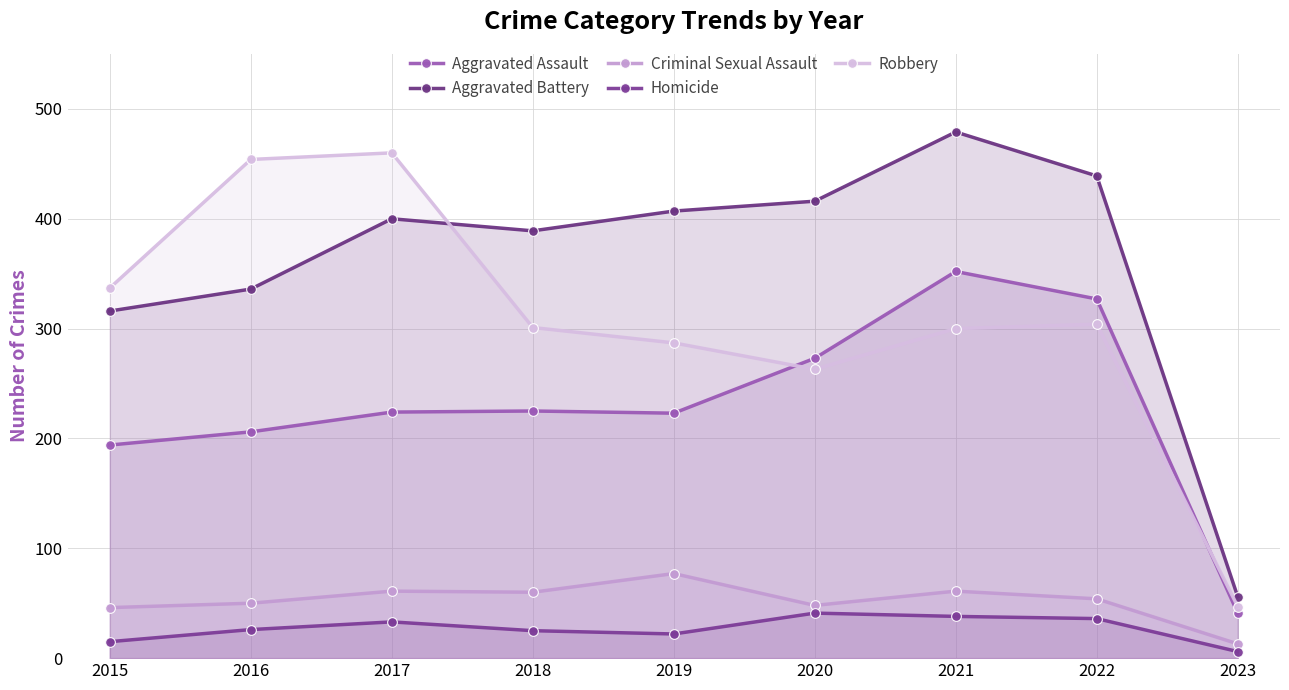

What are all the series names shown in the legend?

Aggravated Assault, Aggravated Battery, Criminal Sexual Assault, Homicide, Robbery